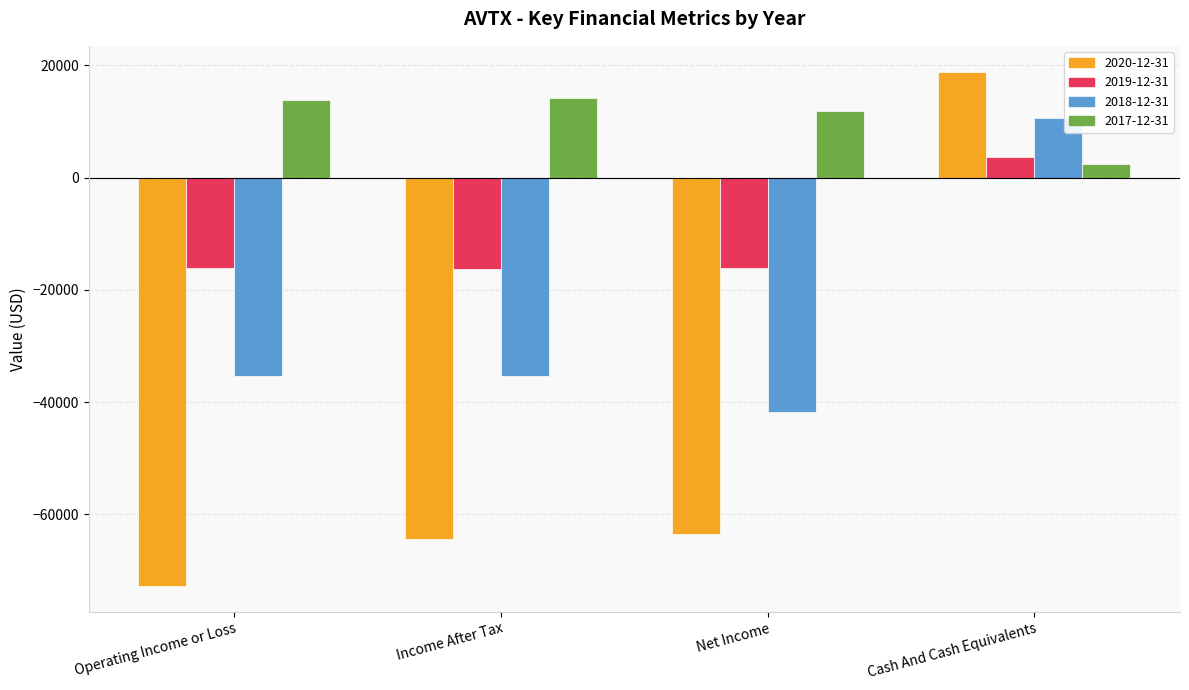

How many data points in 2019-12-31 are above -16100?

1